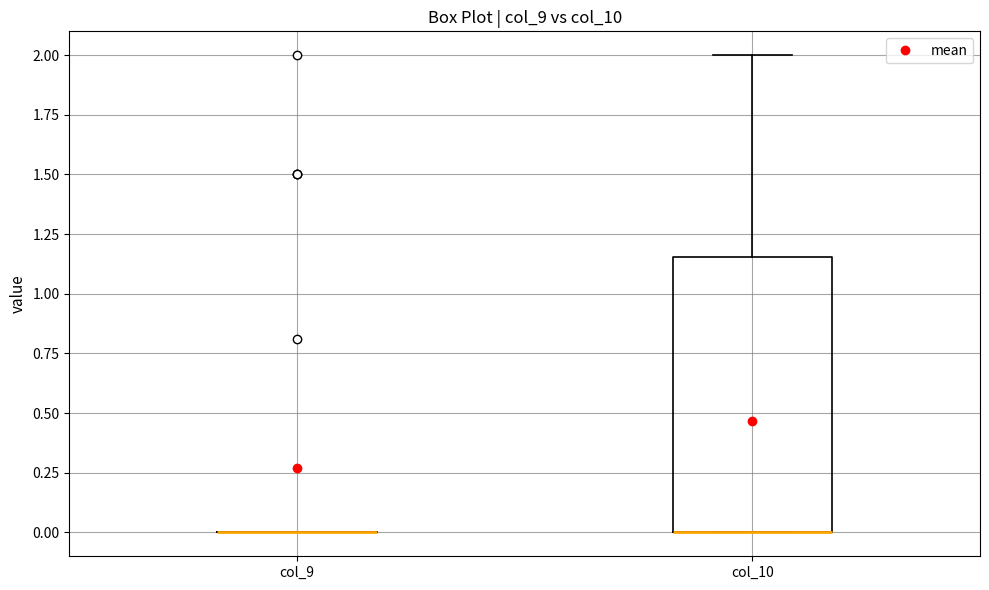

Reading left to right, transcribe this box plot: for each box, give where its median line is, the range the box spans, and where its two whiskers end, as read against the y-axis. The values are not printed on the chart, so give them approximately, as read against the axis.

col_9: box collapsed to a line at 0.00, whiskers 0.00 to 0.00
col_10: median 0.00 (drawn on the box's lower edge), box 0.00 to 1.15, whiskers 0.00 to 2.00